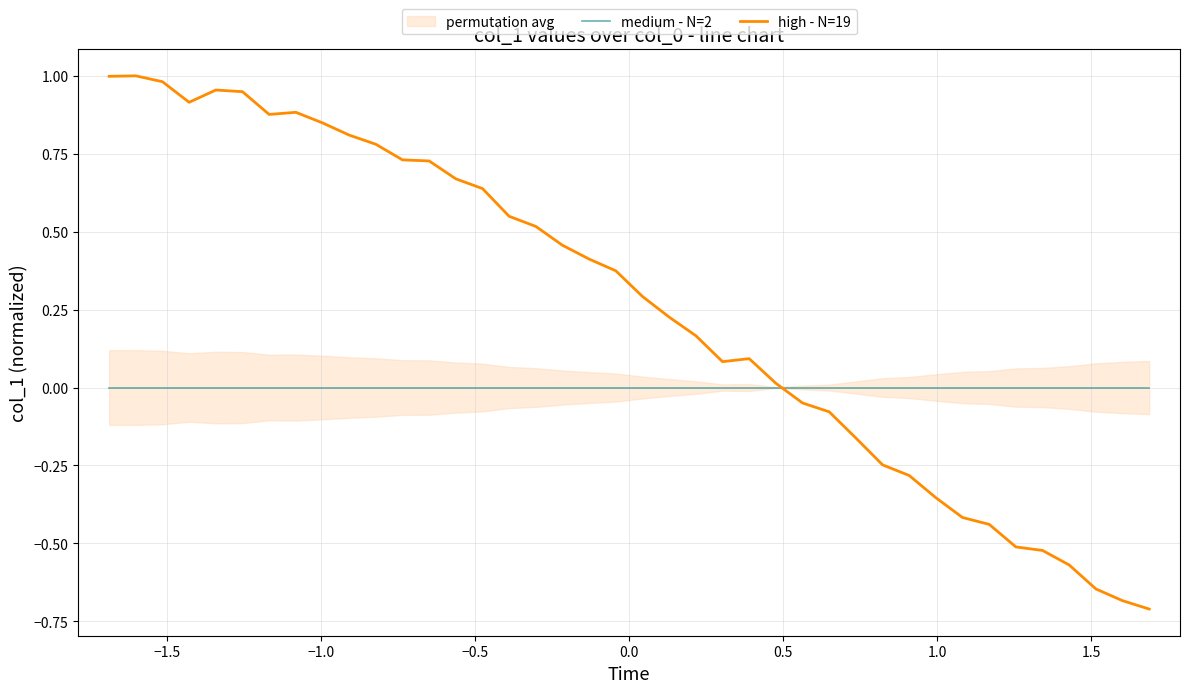

True or false: medium - N=2 and high - N=19 intersect in this chart.

True